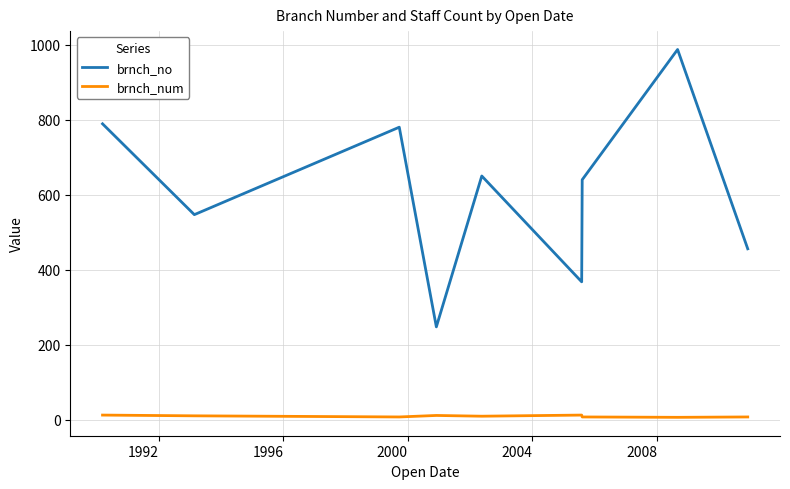

Rank the series by their average value, from lowest to highest.

brnch_num, brnch_no